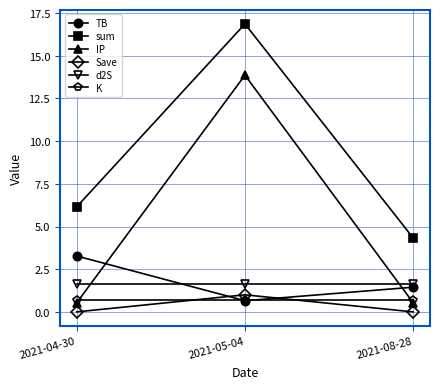

At how many categories does at least one series exceed 10?

1